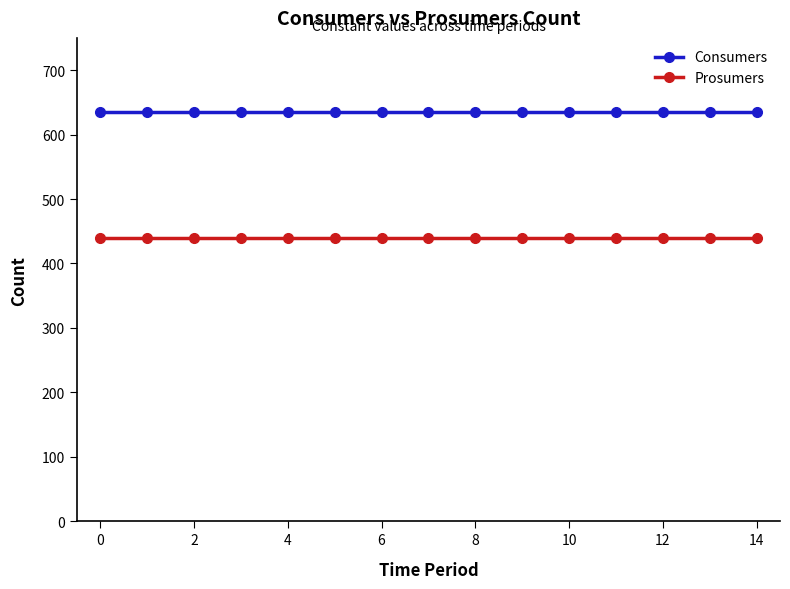

What is the smallest value displayed?

440